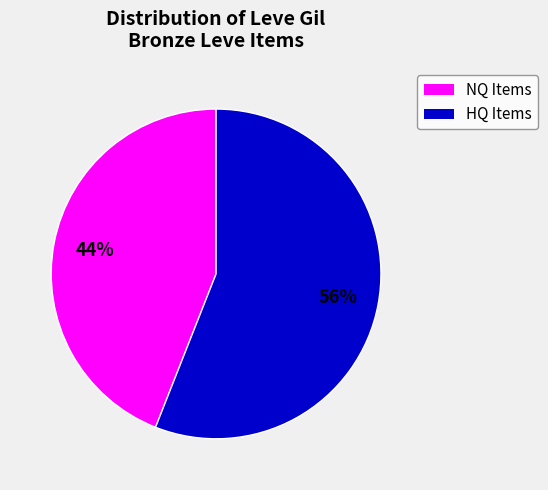

Is there any slice that represents more than half of the pie?

Yes